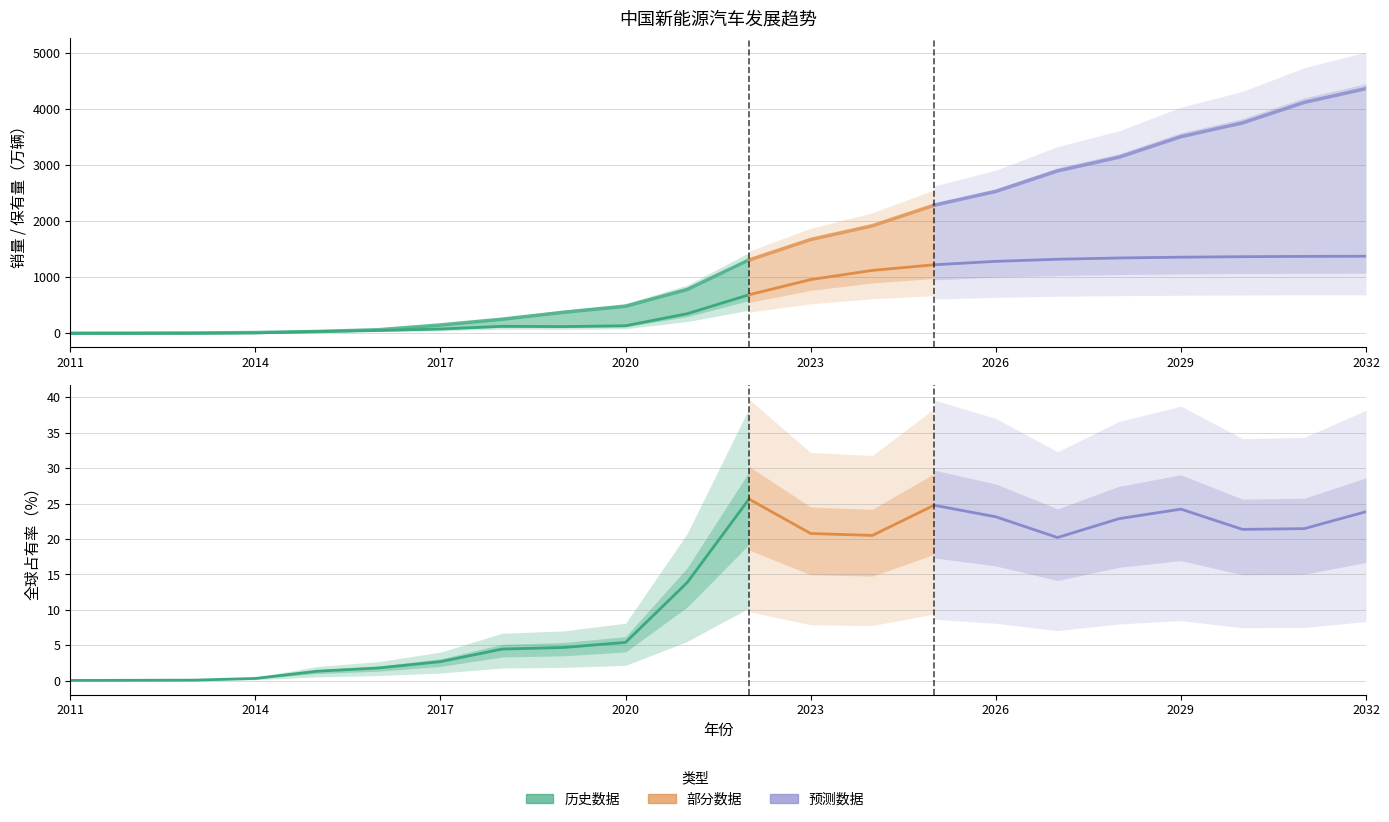

At how many categories does at least one series exceed 3513?

3